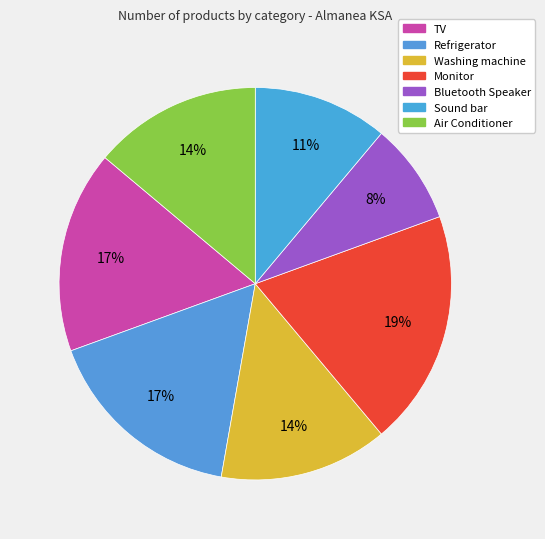

How many segments does this pie chart have?

7